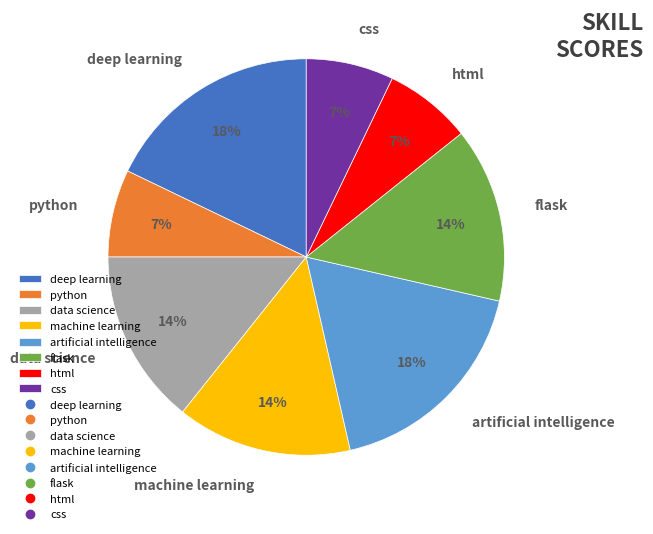

Is there a majority slice in this chart?

No